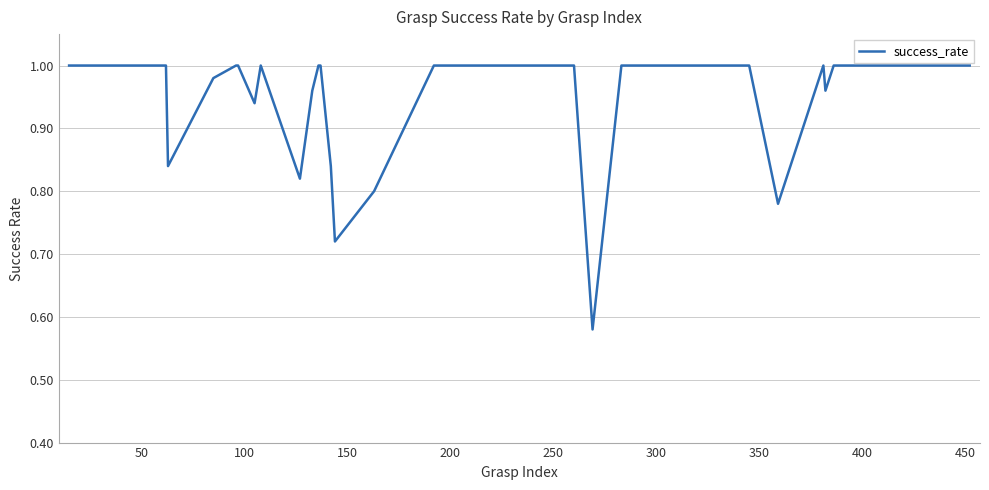

What is the difference between the maximum and minimum values?

0.4